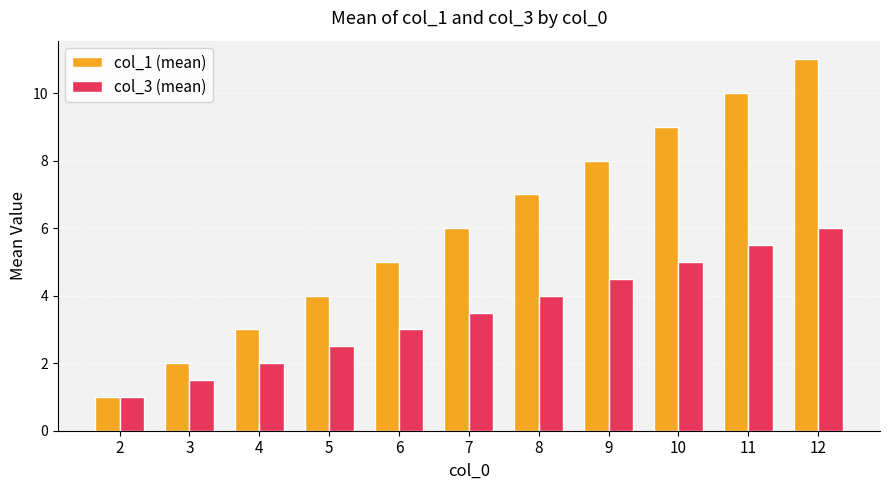

Are the bars grouped side by side (vs. stacked)?

Yes